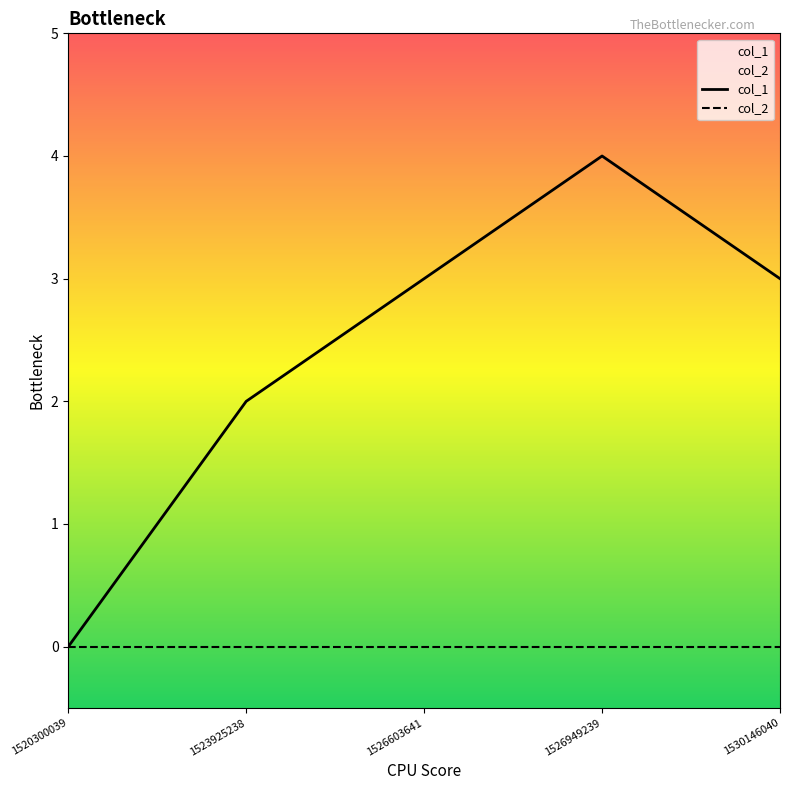

What is the greatest value displayed?

4